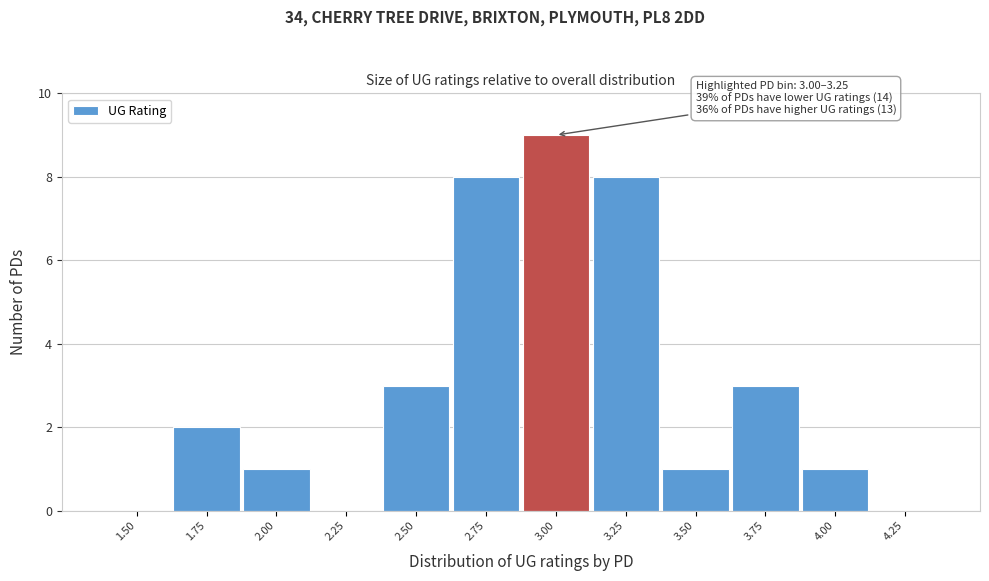

Reading right to left, list all the values displayed in this chart.

4.25=0	4.00=1	3.75=3	3.50=1	3.25=8	3.00=9	2.75=8	2.50=3	2.25=0	2.00=1	1.75=2	1.50=0